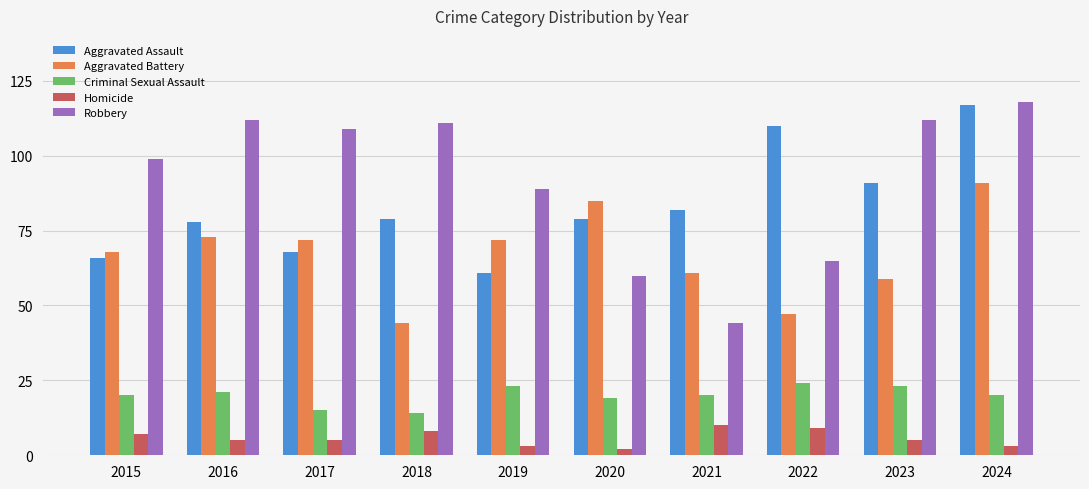

Reading left to right, what are all the values shown in this chart?

Aggravated Assault: 2015=66	2016=78	2017=68	2018=79	2019=61	2020=79	2021=82	2022=110	2023=91	2024=117
Aggravated Battery: 2015=68	2016=73	2017=72	2018=44	2019=72	2020=85	2021=61	2022=47	2023=59	2024=91
Criminal Sexual Assault: 2015=20	2016=21	2017=15	2018=14	2019=23	2020=19	2021=20	2022=24	2023=23	2024=20
Homicide: 2015=7	2016=5	2017=5	2018=8	2019=3	2020=2	2021=10	2022=9	2023=5	2024=3
Robbery: 2015=99	2016=112	2017=109	2018=111	2019=89	2020=60	2021=44	2022=65	2023=112	2024=118